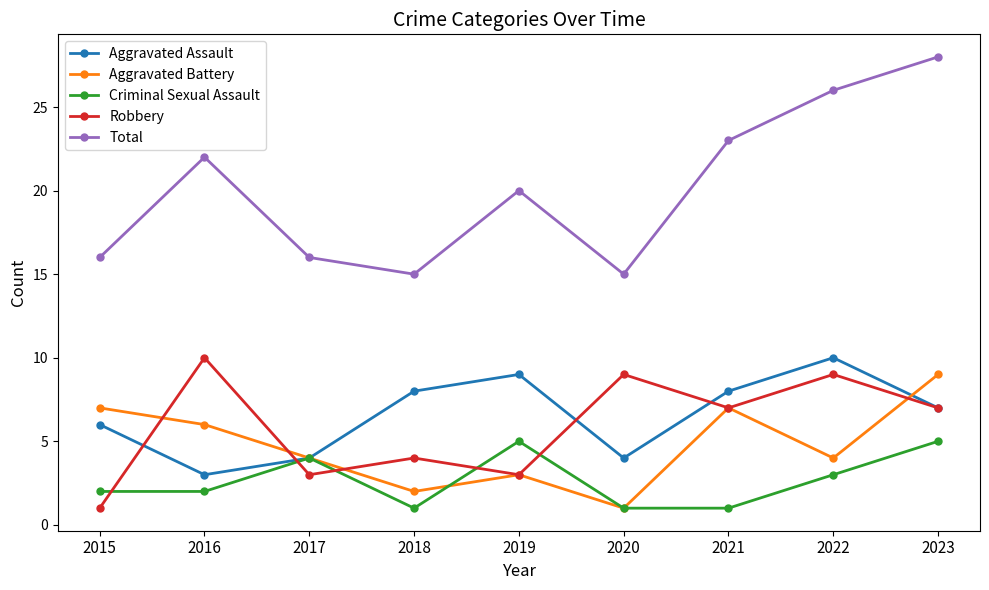

At which category is the sum across all series the highest?

2023